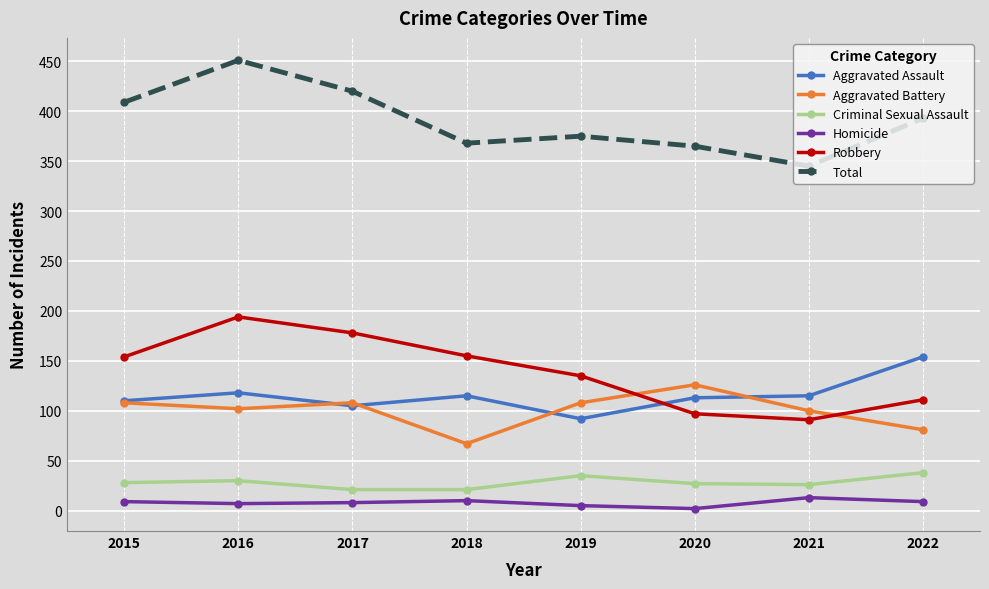

What is the average value of the Homicide series?

8